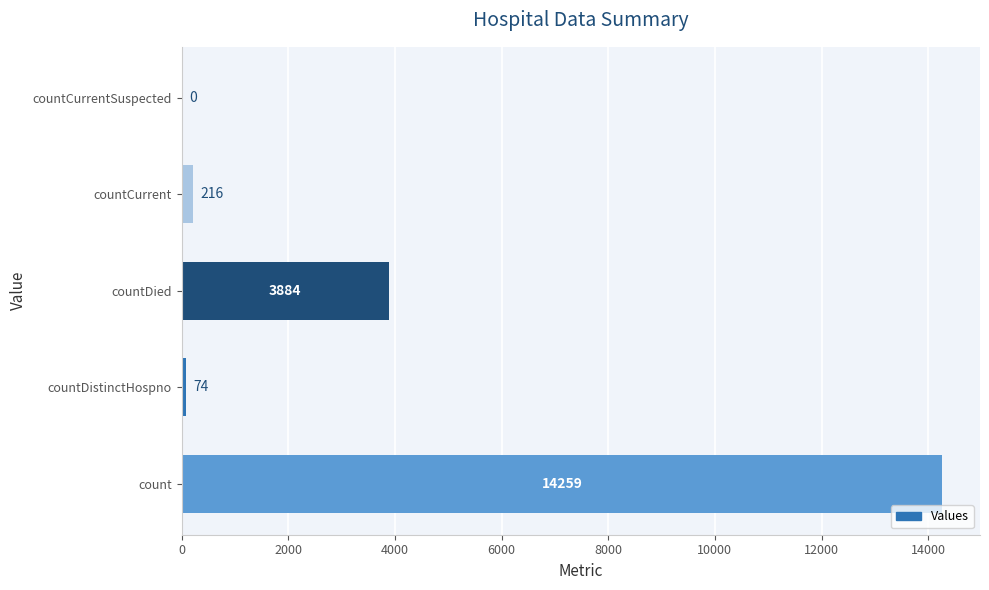

What is the sum of the values at count and countCurrent?

14475